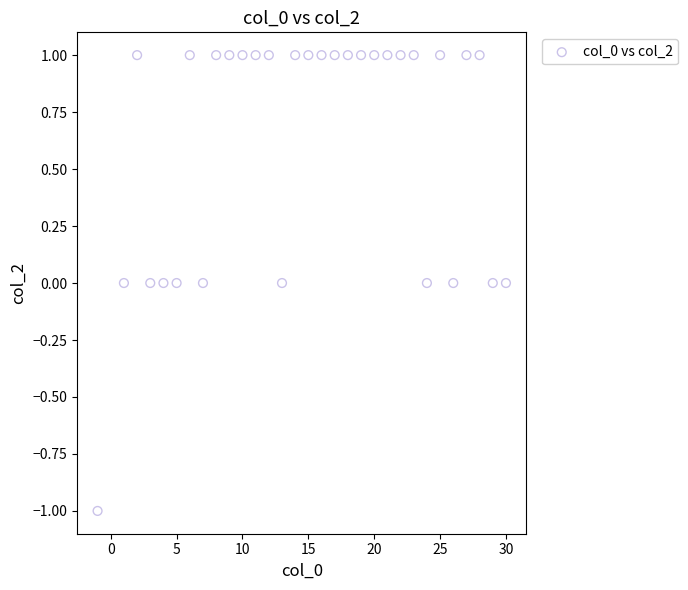

What is the range of X values (max minus min)?

31